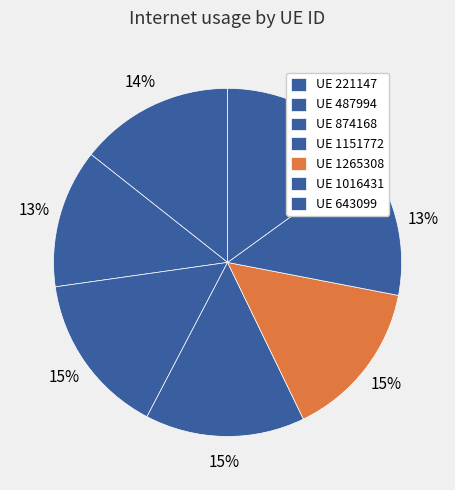

How many slices are in this pie chart?

7